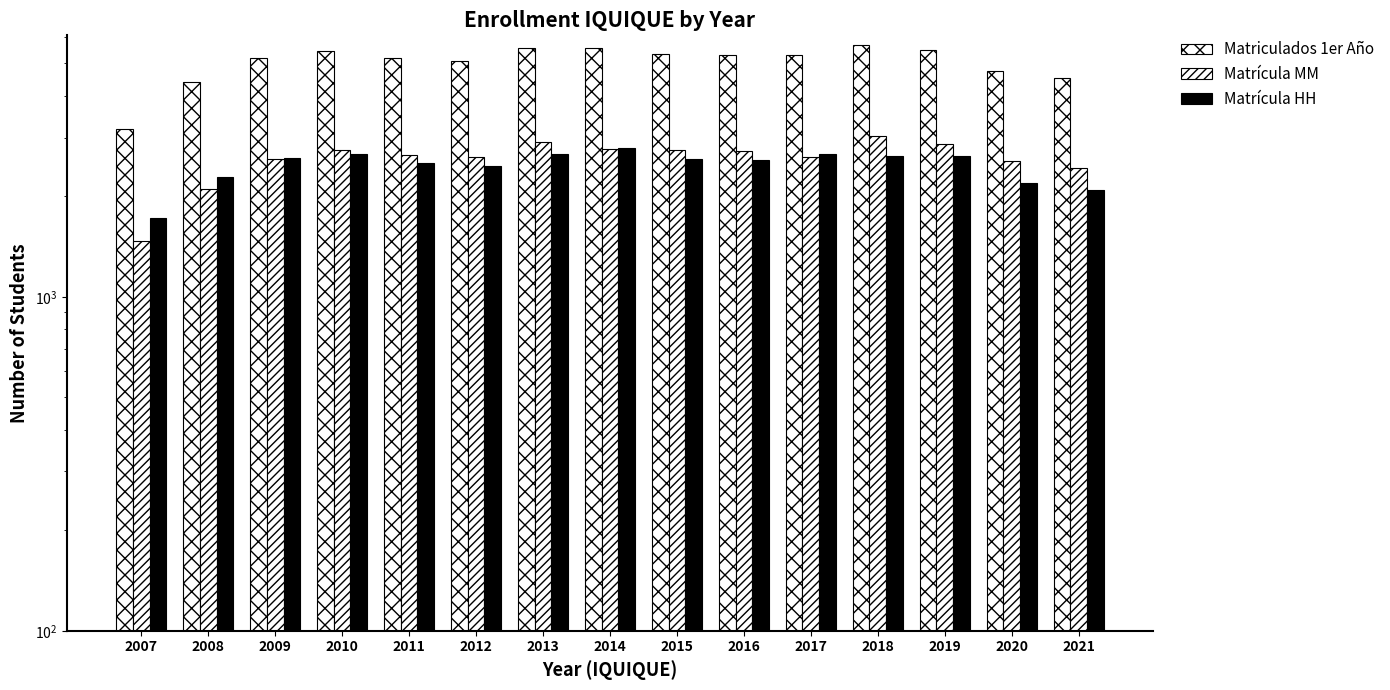

What is the approximate value of Matrícula HH at 2008?

2284